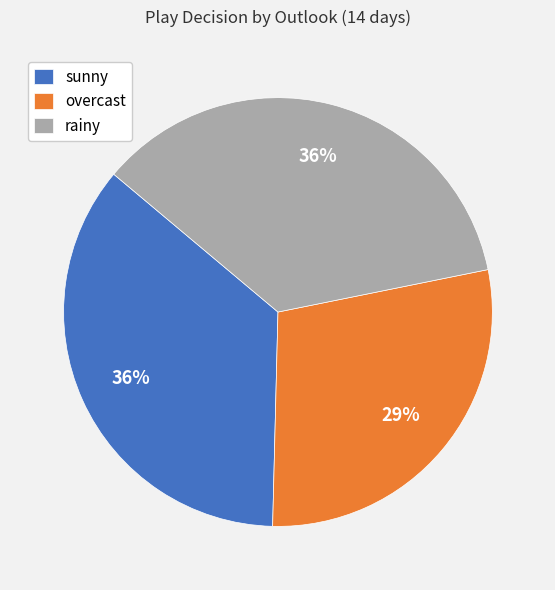

To the nearest percent, what is the average slice percentage?

33%